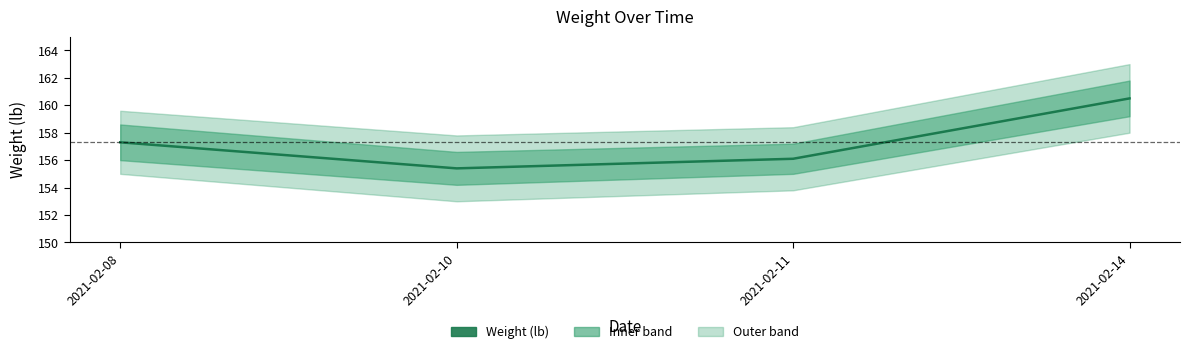

What is the sum of the values at 2021-02-08 and 2021-02-10?

312.7